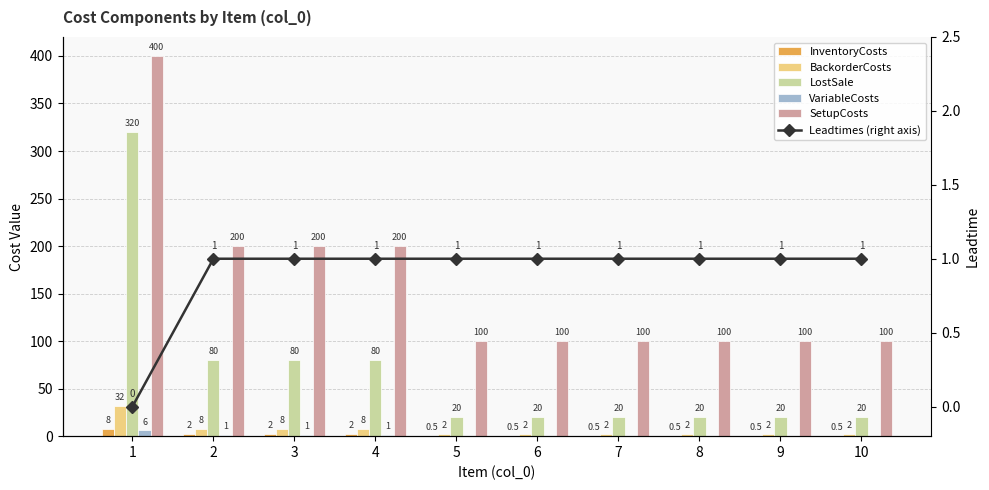

What is the average value of the Leadtimes (right axis) series?

0.9